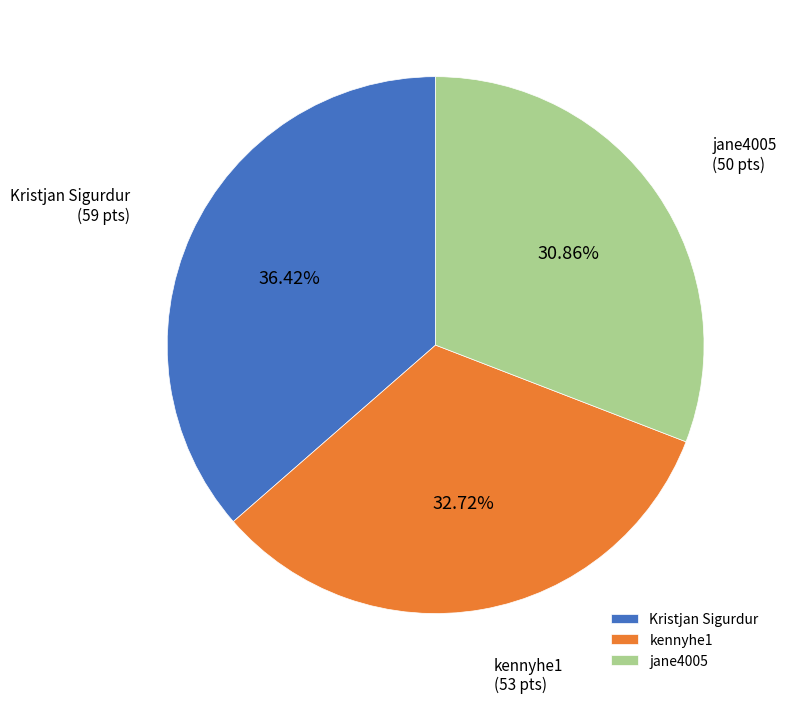

To the nearest percent, what portion does Kristjan Sigurdur represent?

36%